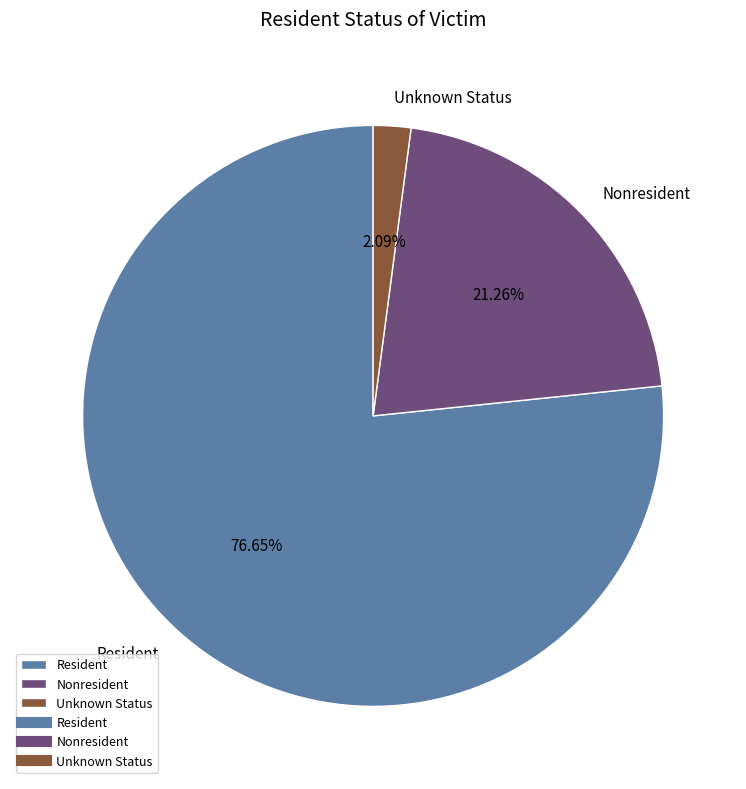

Which category has the biggest portion of the pie?

Resident